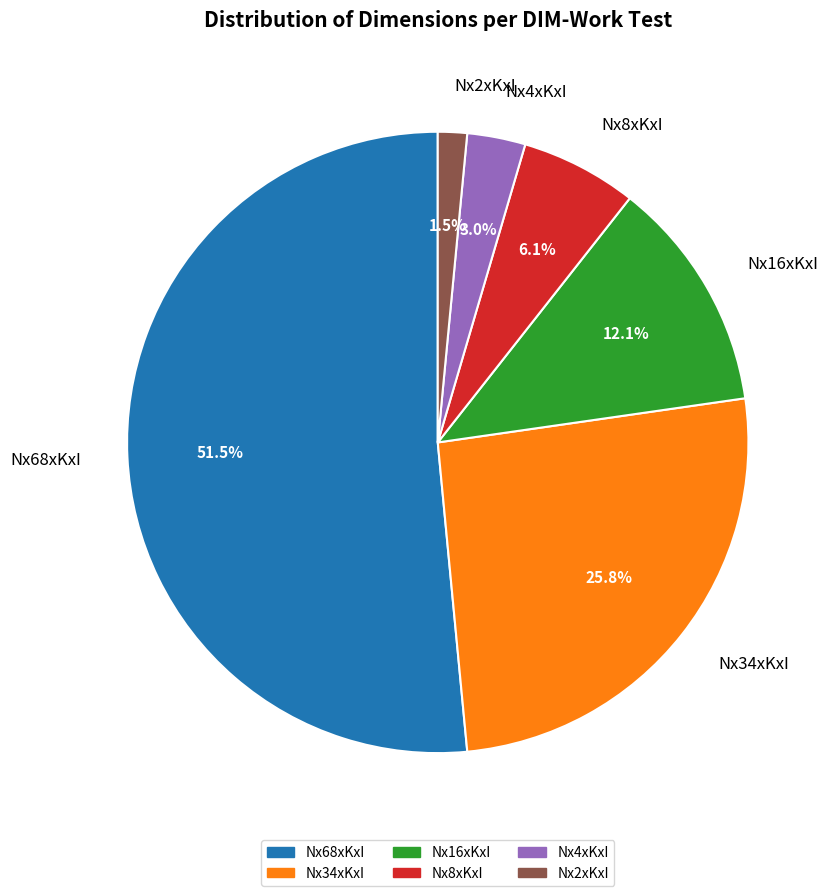

True or false: Nx34xKxI accounts for 26% of the total.

True